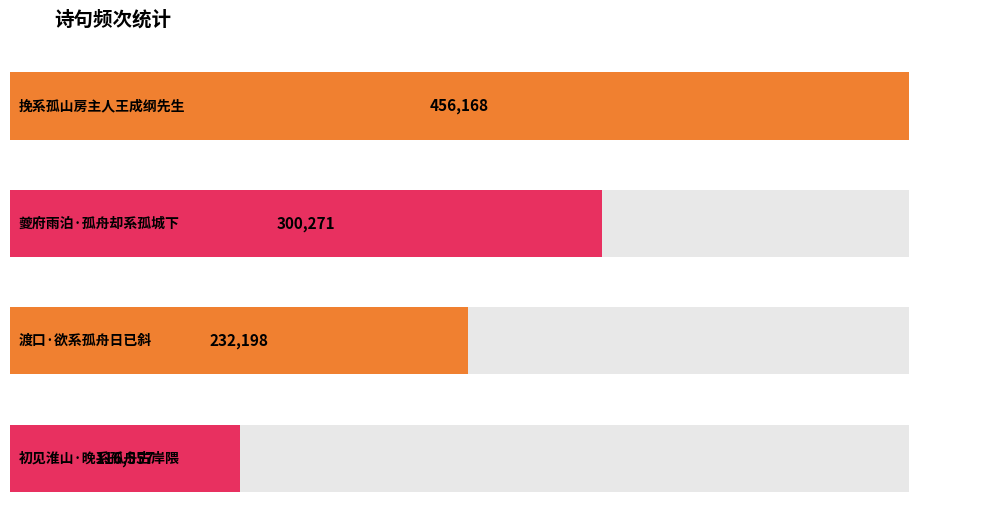

Reading left to right, what are all the values shown in this chart?

挽系孤山房主人王成纲先生=456168	夔府雨泊·孤舟却系孤城下=300271	渡口·欲系孤舟日已斜=232198	初见淮山·晚系孤舟古岸隈=116557